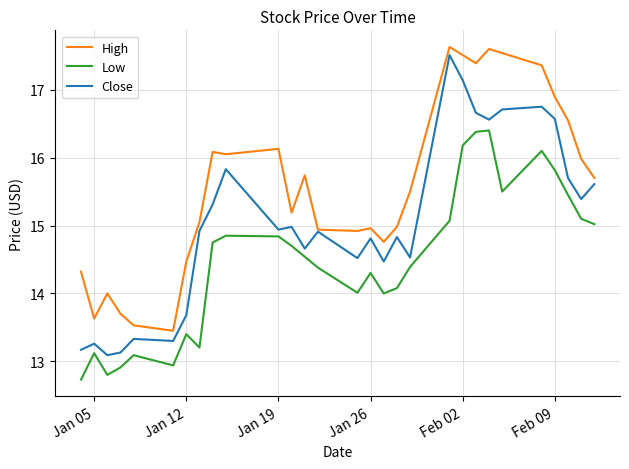

List the series in order of their overall mean, highest first.

High, Close, Low